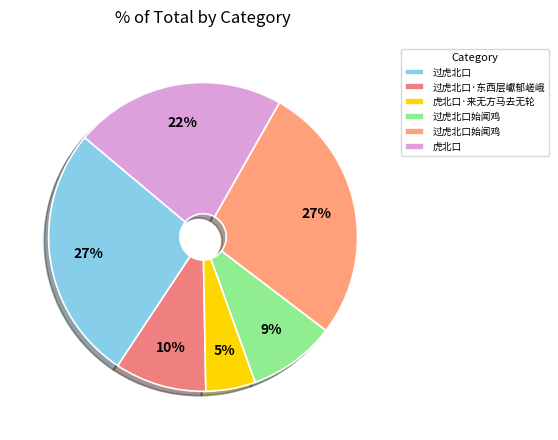

Is there a majority slice in this chart?

No